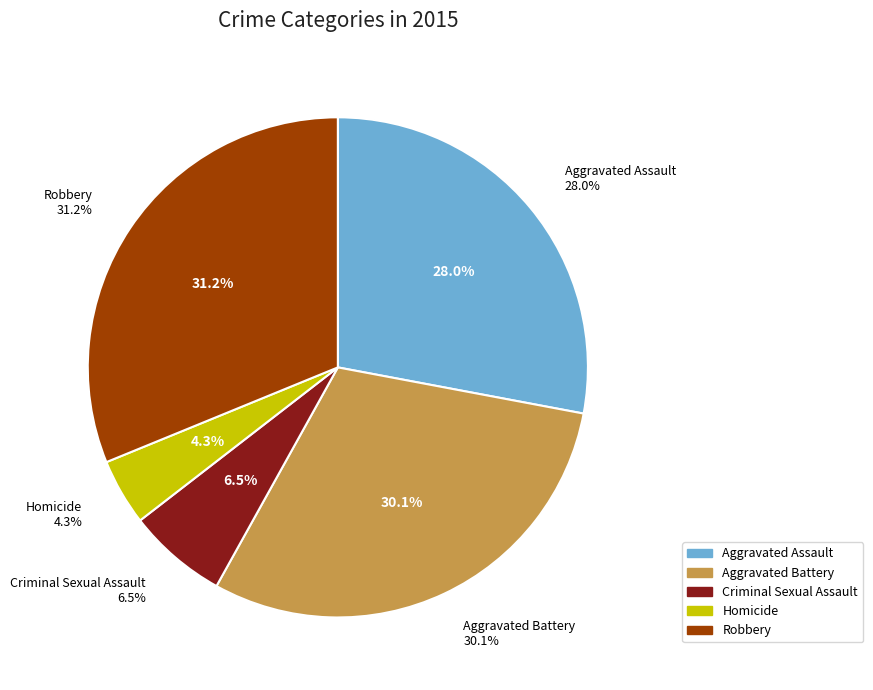

What is the ratio of the value at Aggravated Battery to the value at Criminal Sexual Assault?

4.7